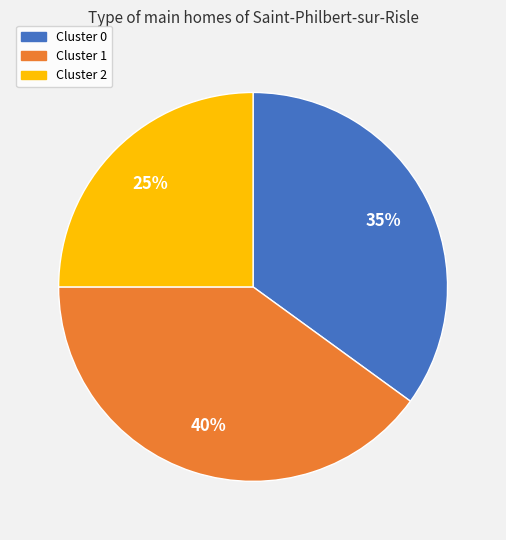

Which has a higher value, Cluster 1 or Cluster 2?

Cluster 1